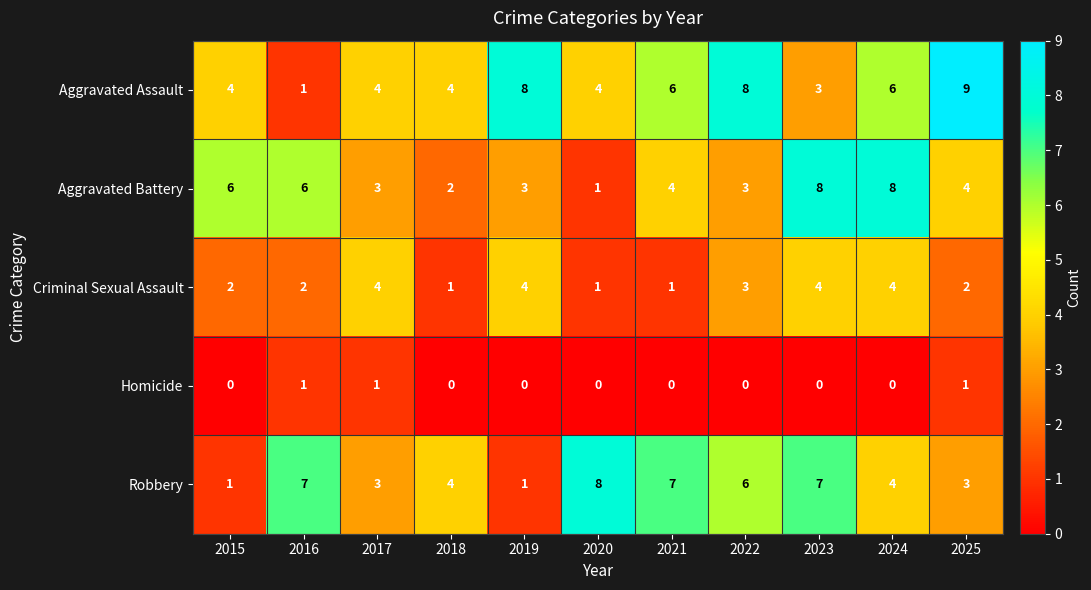

What is the average value of the Criminal Sexual Assault series?

3